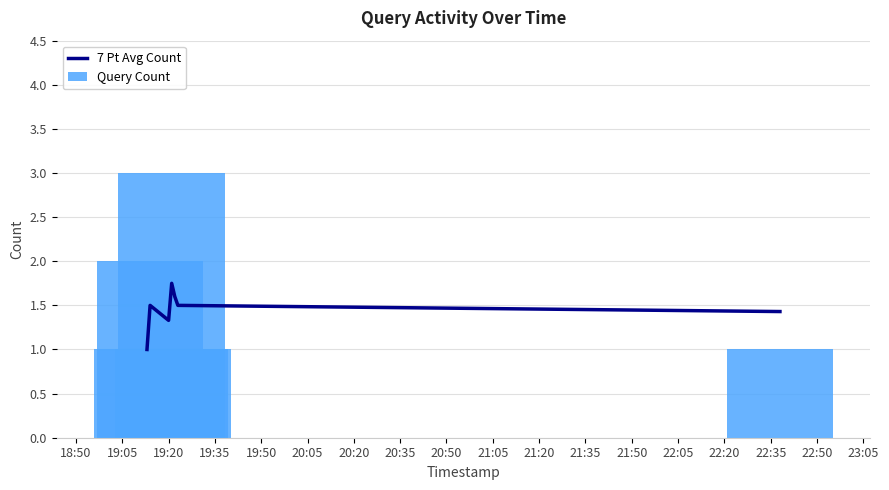

Count the Query Count values in the range 1 to 2.

6